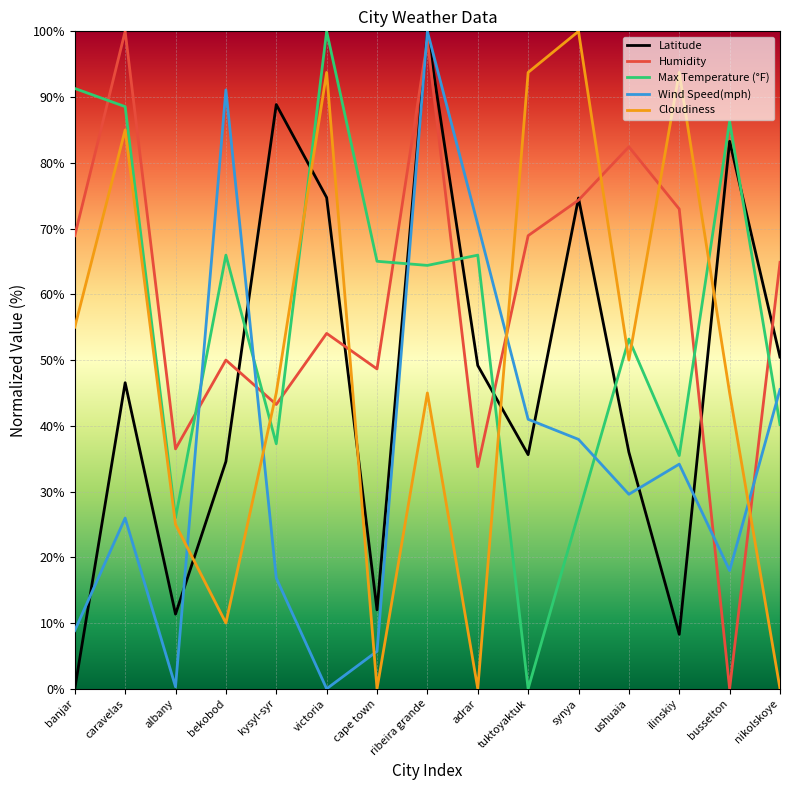

What are all the series names shown in the legend?

Latitude, Humidity, Max Temperature (°F), Wind Speed(mph), Cloudiness